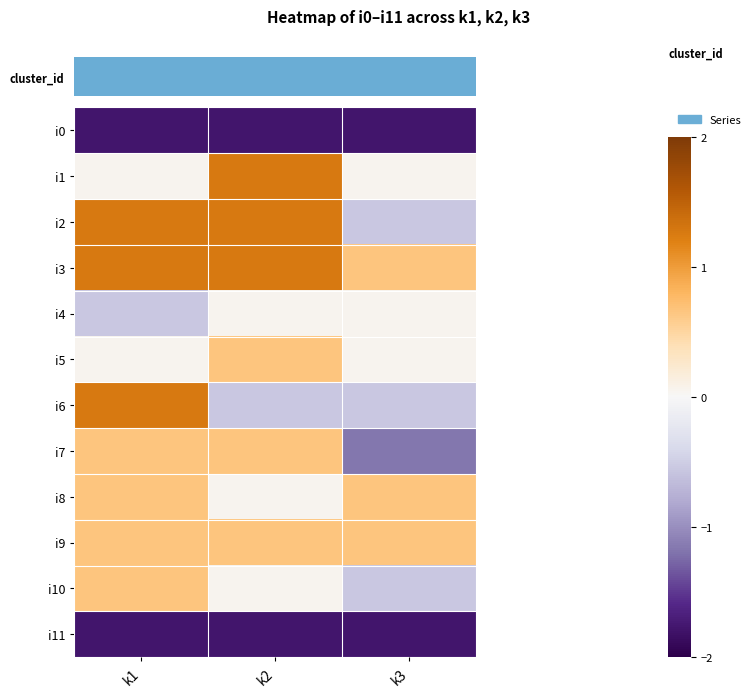

Which category has the highest value across all series?

k2